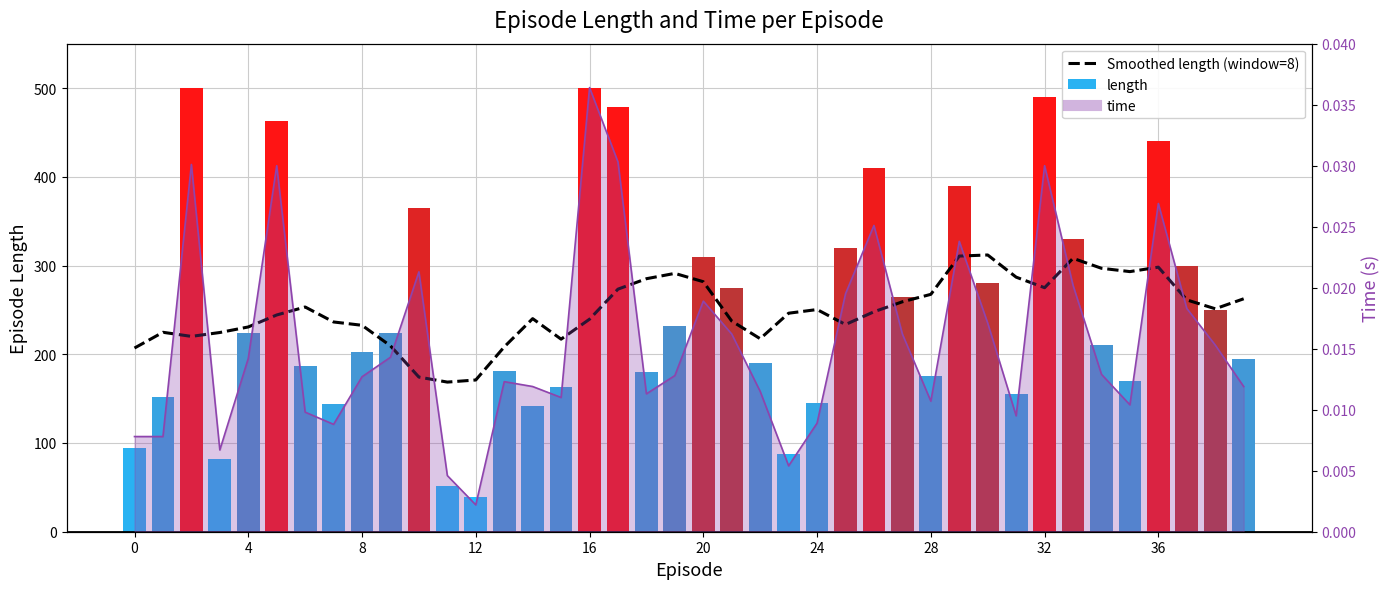

At how many categories does at least one series exceed 358?

9